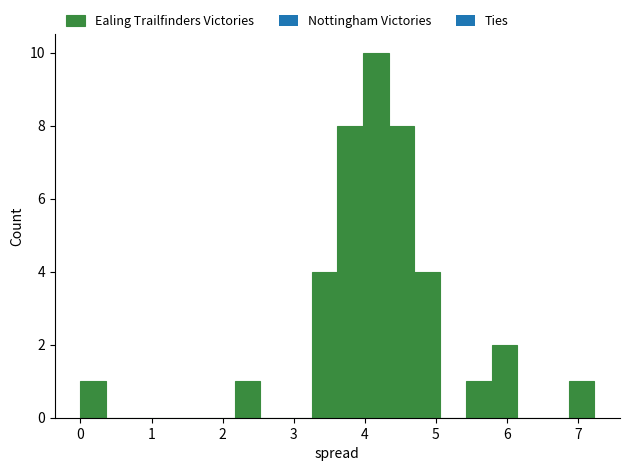

Read against the x-axis, roughly where is the centre of the tallest bar?

4.2